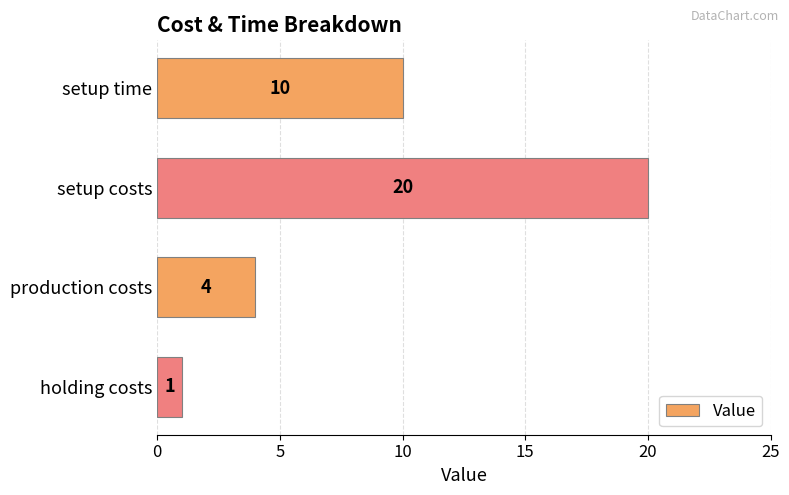

How many values are between 4 and 20?

3